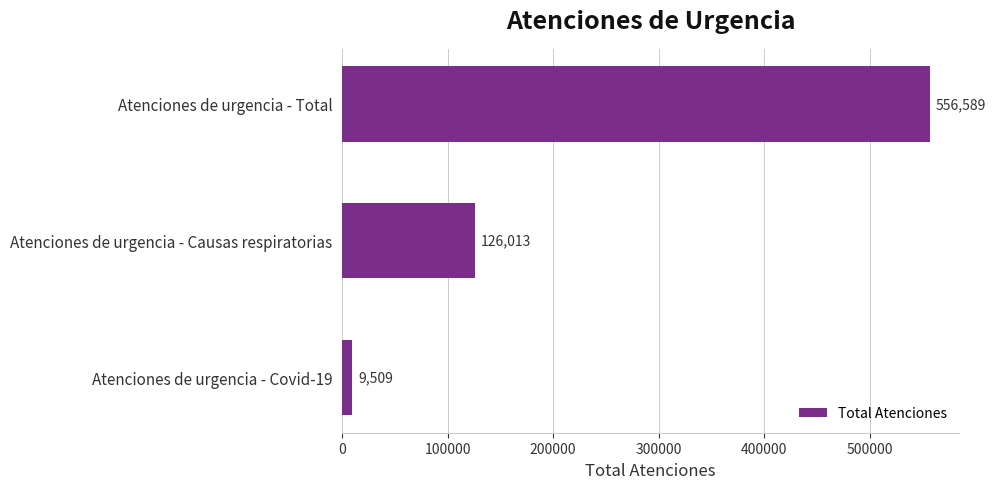

How many values are below 126013?

1